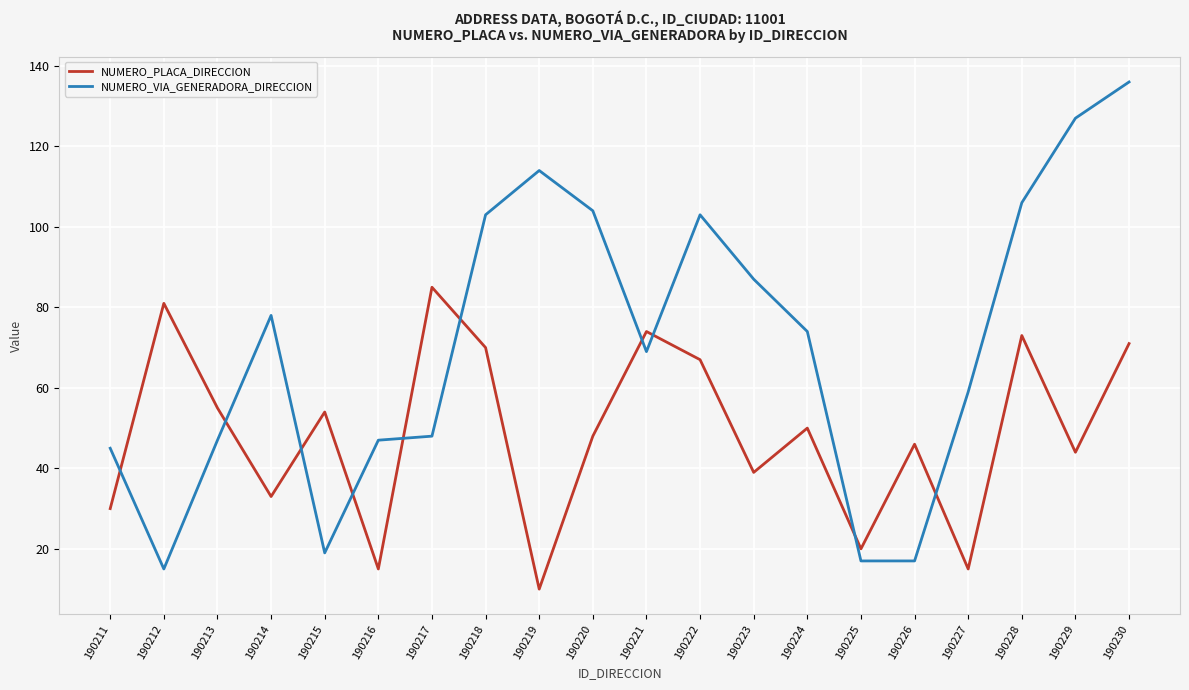

What is the average value of the NUMERO_PLACA_DIRECCION series?

49